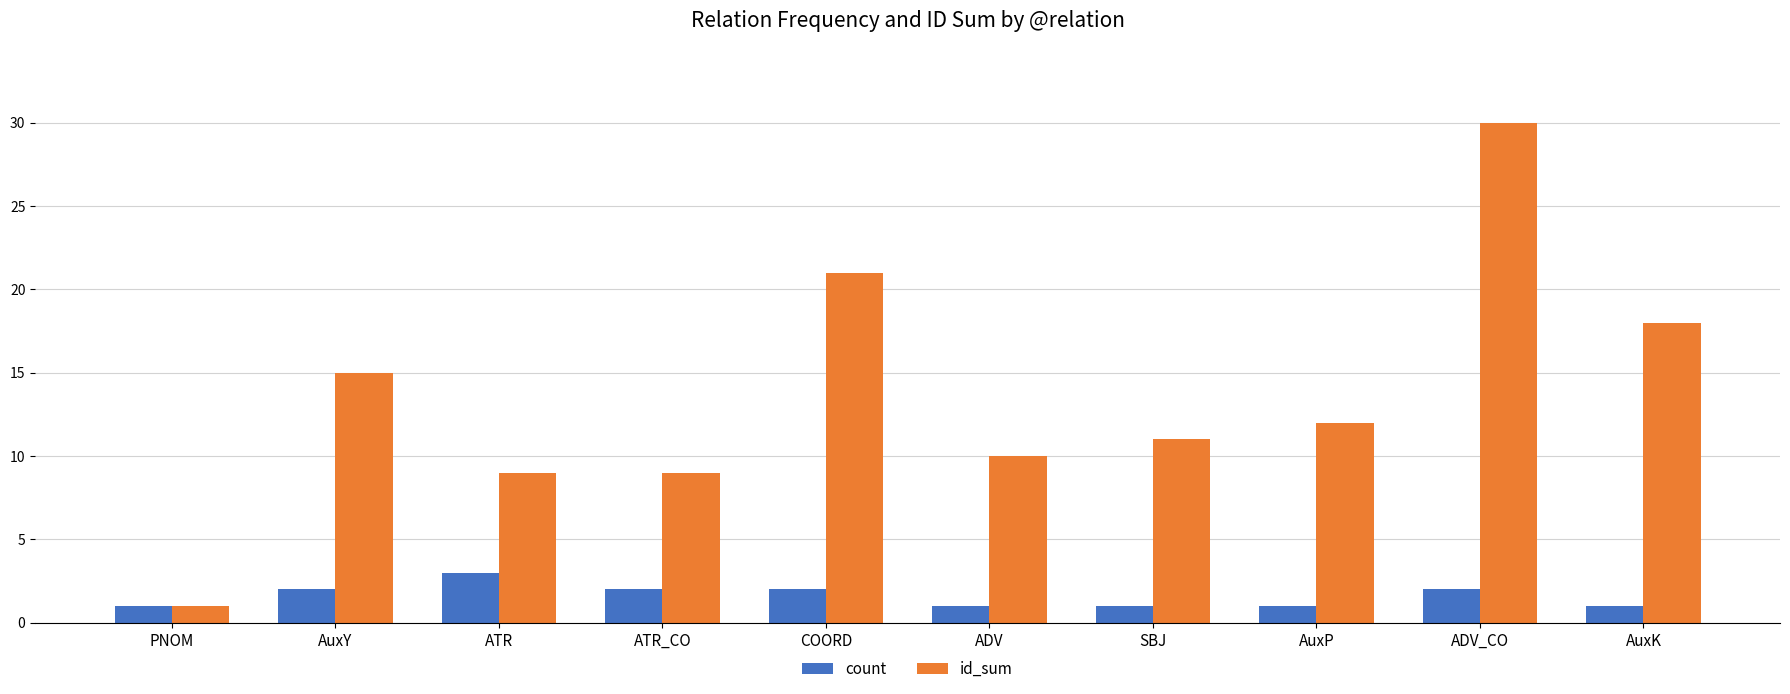

At which label is id_sum closest to 15?

AuxY